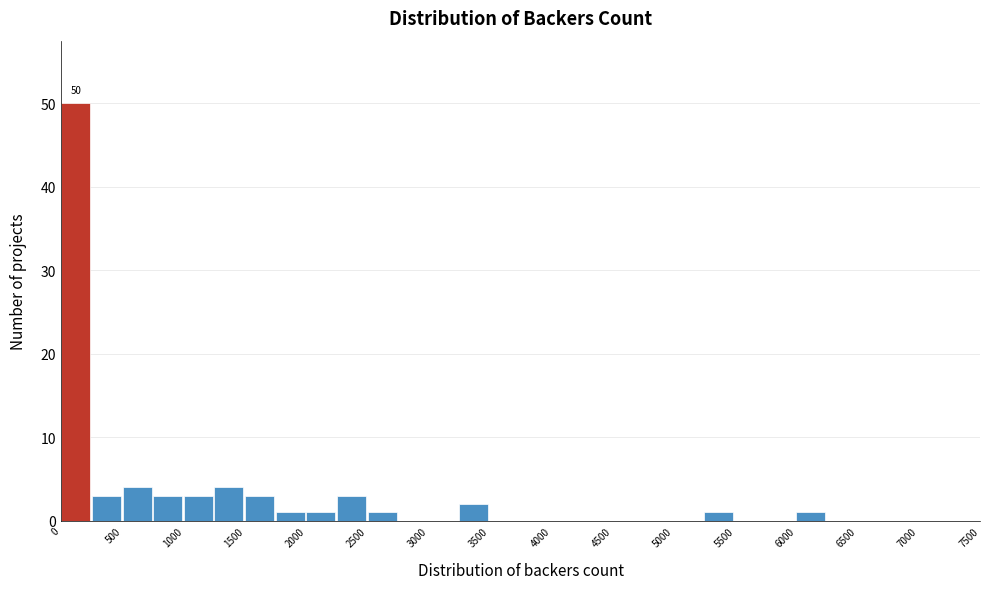

Over which range of the x-axis is the bar tallest?

0 to 250